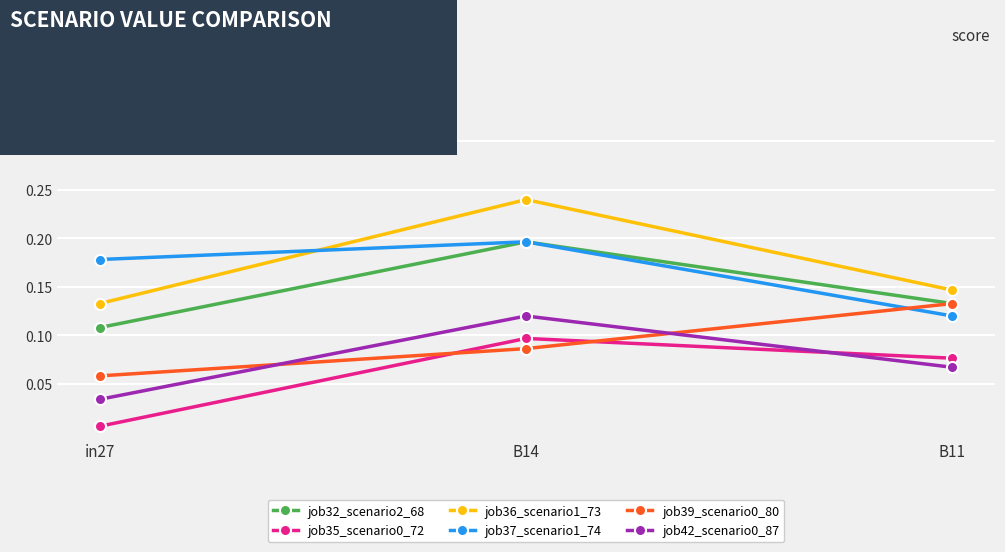

At how many categories does at least one series exceed 0?

3